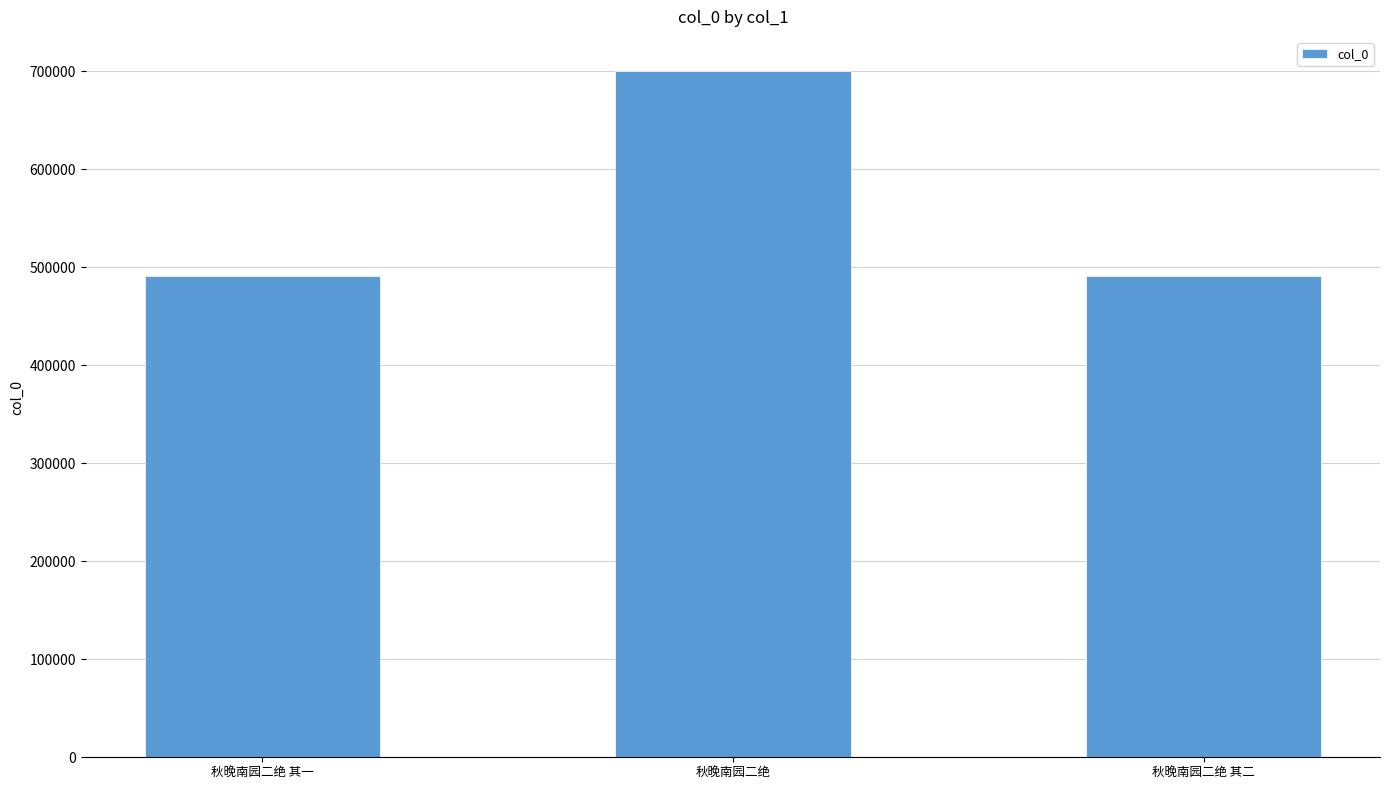

Approximately how many times larger is the value at 秋晚南园二绝 其一 compared to 秋晚南园二绝?

0.7